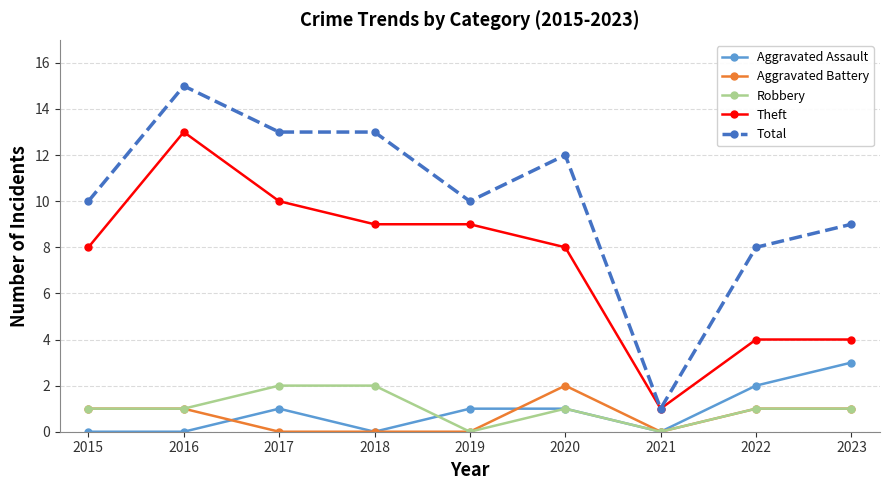

Which series has the widest spread of values?

Total